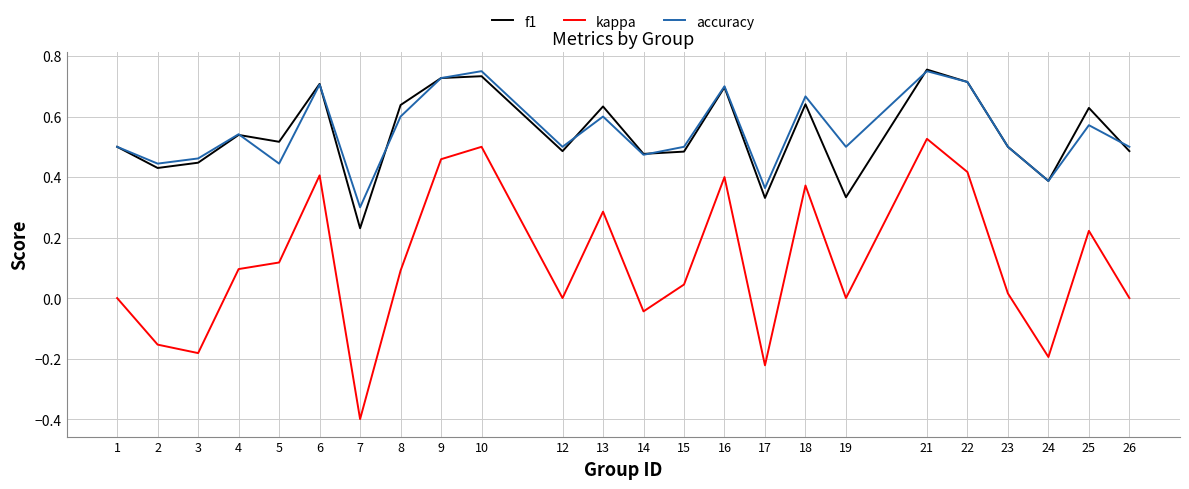

At which category is the sum across all series the highest?

21